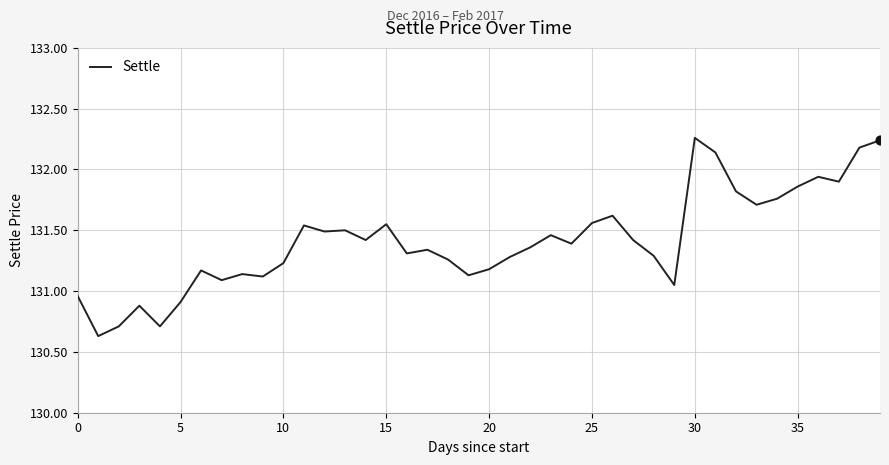

How many lines are shown in the chart?

1